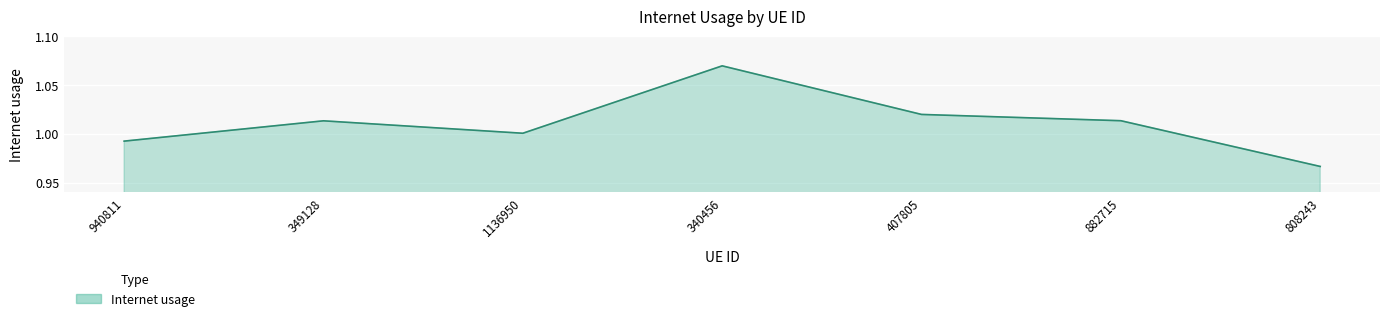

What position from the right is 808243?

1